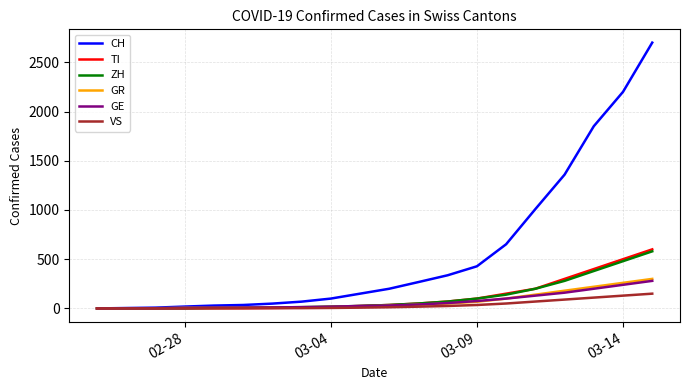

Which series has the widest spread of values?

CH